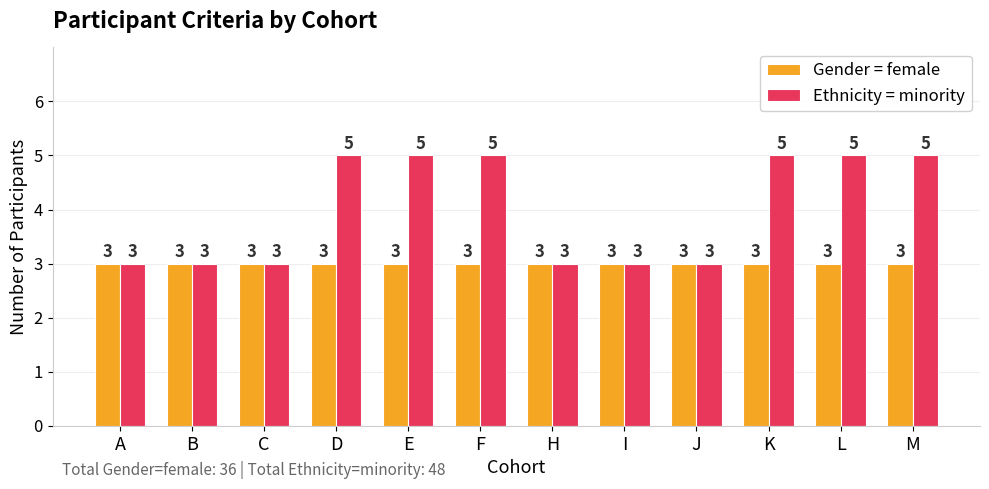

Which series has the largest total across all categories?

Ethnicity = minority